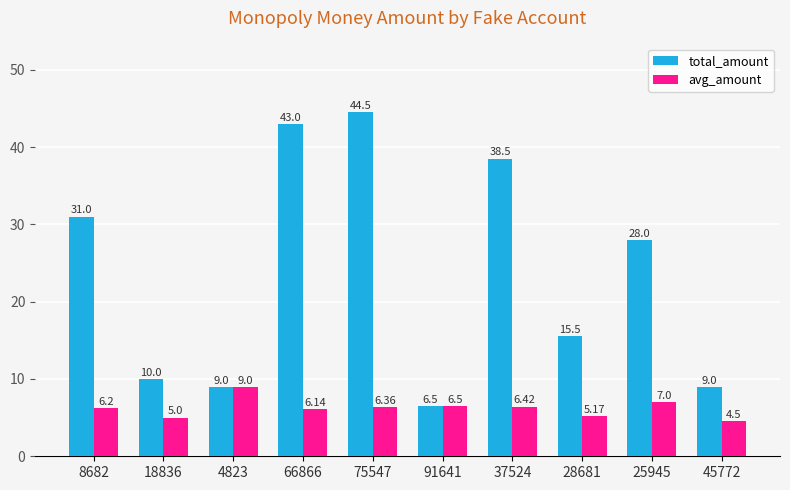

Where does the total_amount series first go above 28?

8682